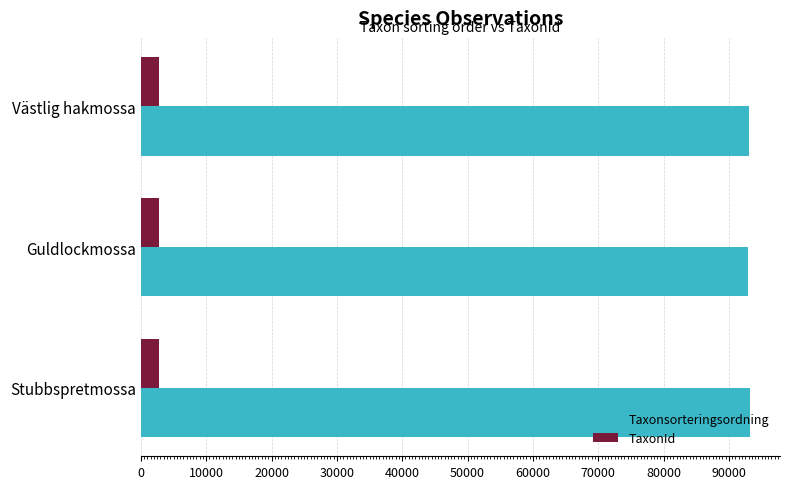

The value of Taxonsorteringsordning at Västlig hakmossa is 27677. True or false?

False